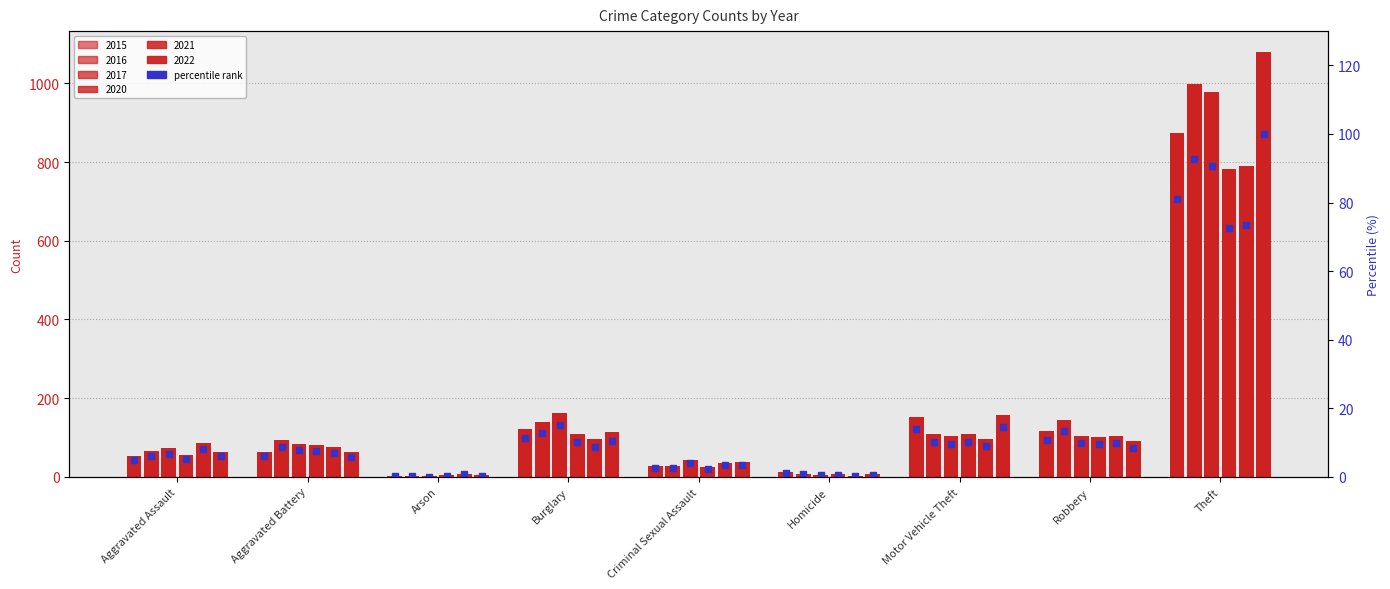

What position from the right is Criminal Sexual Assault?

5